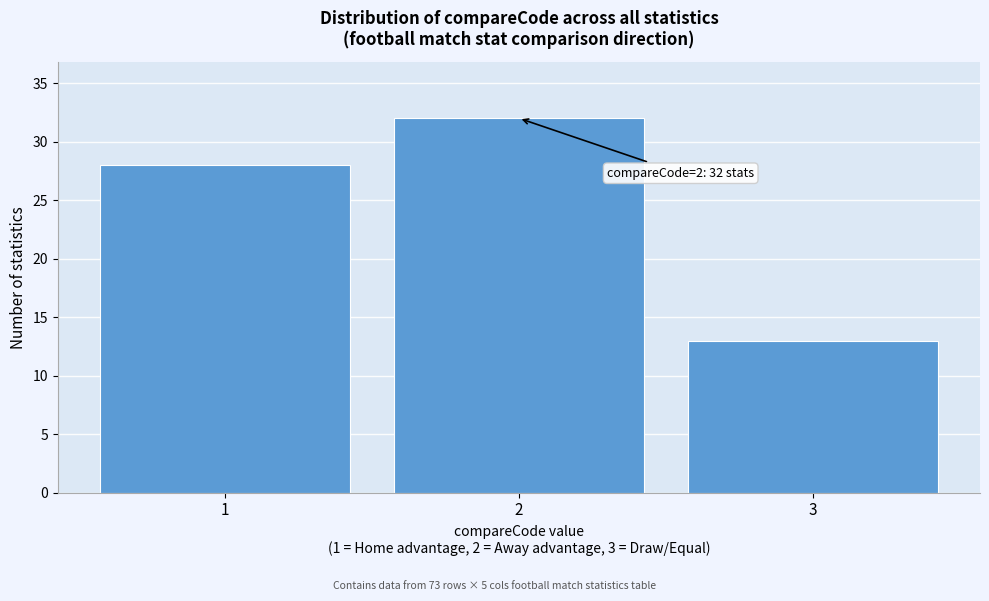

Reading right to left, what are all the values shown in this chart?

3=13	2=32	1=28